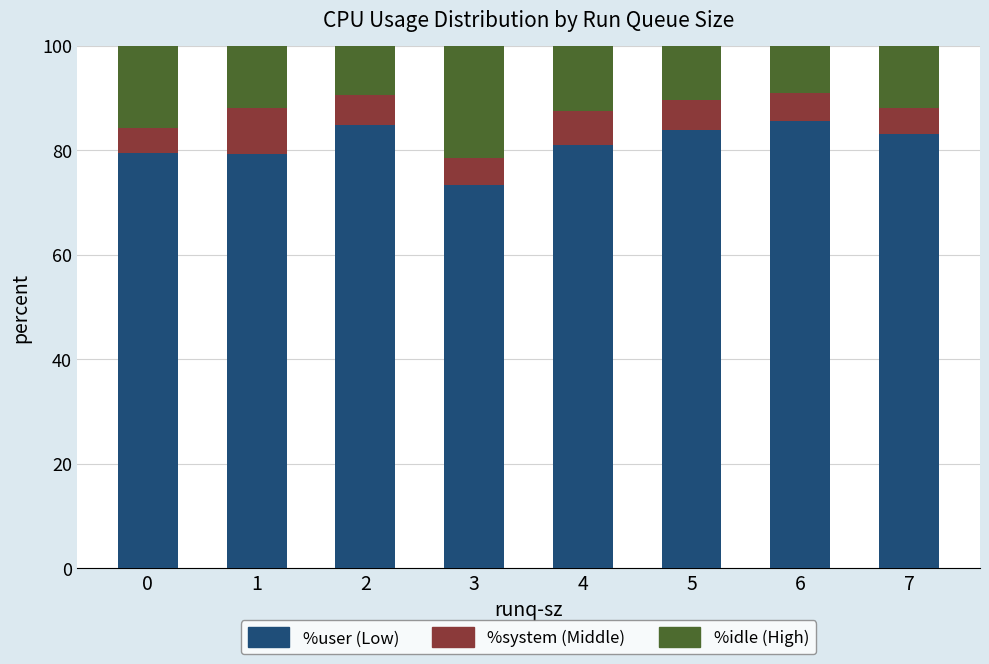

What is the total value across all series at 7?

100.0